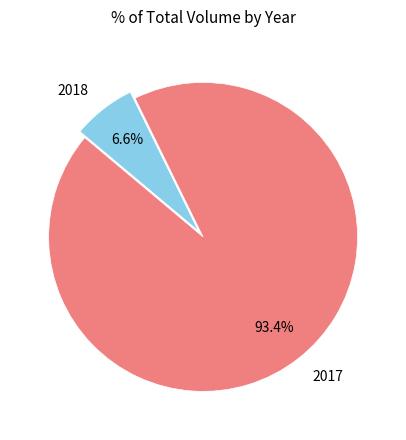

Between 2018 and 2017, which is larger?

2017